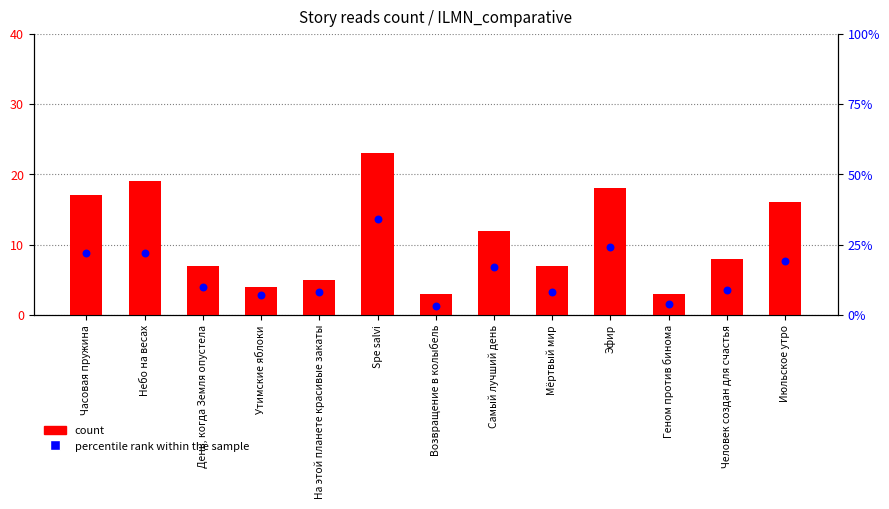

Is the value of count at Утимские яблоки greater than the value of percentile rank within the sample at Геном против бинома?

No